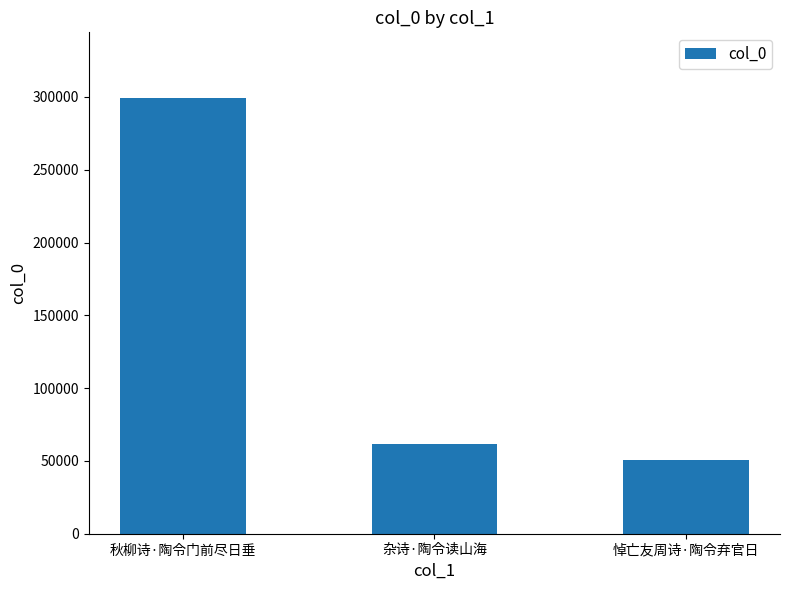

Reading left to right, extract all data points from this chart.

秋柳诗·陶令门前尽日垂=299434	杂诗·陶令读山海=61526	悼亡友周诗·陶令弃官日=50772